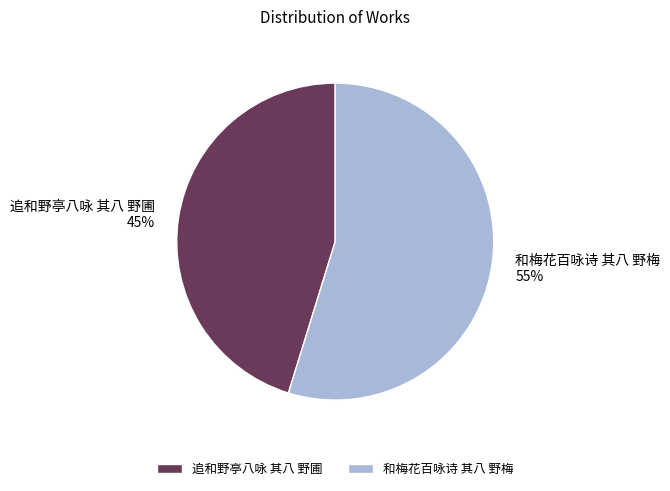

Between 和梅花百咏诗 其八 野梅 and 追和野亭八咏 其八 野圃, which is larger?

和梅花百咏诗 其八 野梅